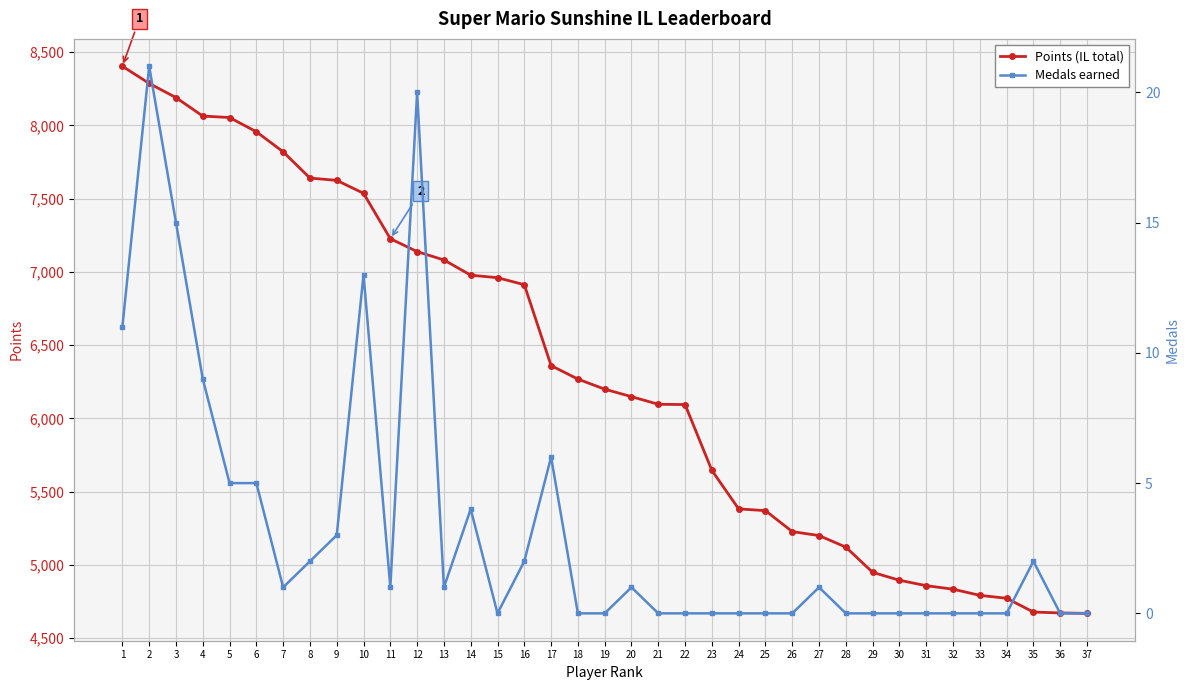

Count the number of data series in this chart.

2